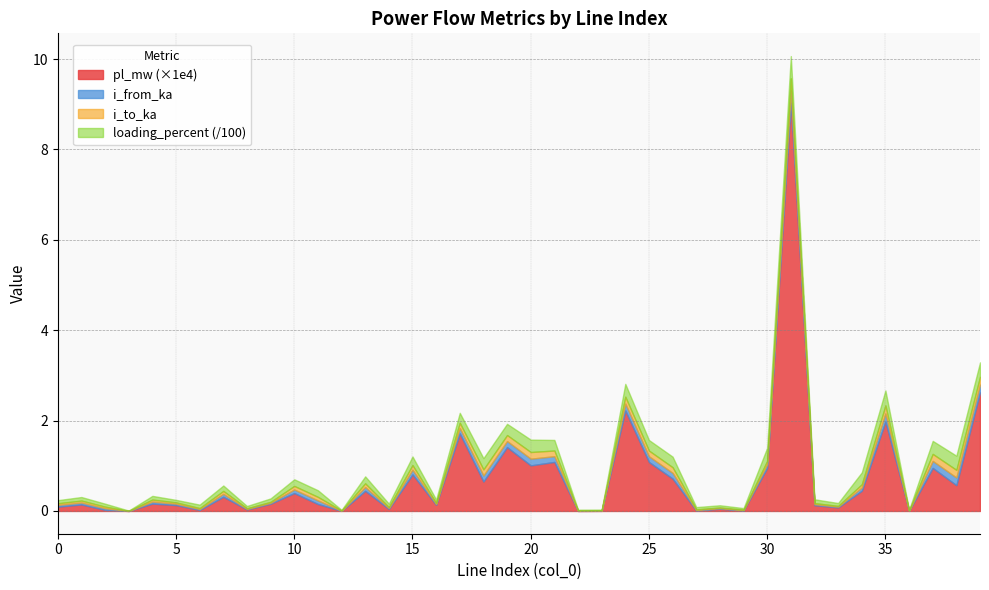

Rank the categories by i_to_ka value from highest to lowest.

31, 35, 39, 38, 37, 24, 20, 19, 18, 26, 25, 21, 17, 15, 13, 10, 11, 30, 34, 7, 4, 1, 0, 2, 5, 32, 9, 6, 16, 14, 33, 28, 27, 8, 29, 23, 22, 36, 12, 3